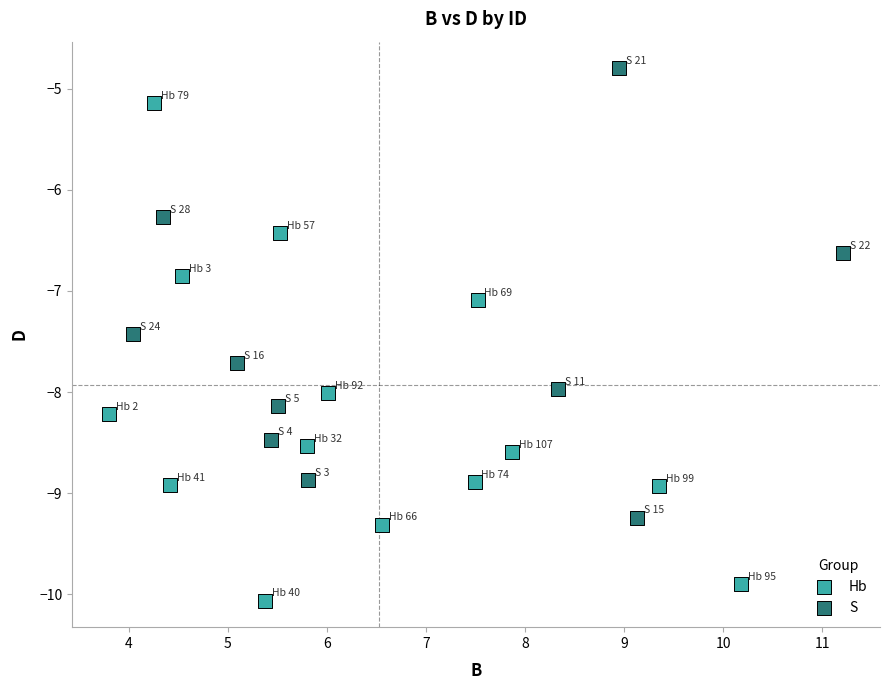

Which series reaches the minimum Y coordinate?

Hb